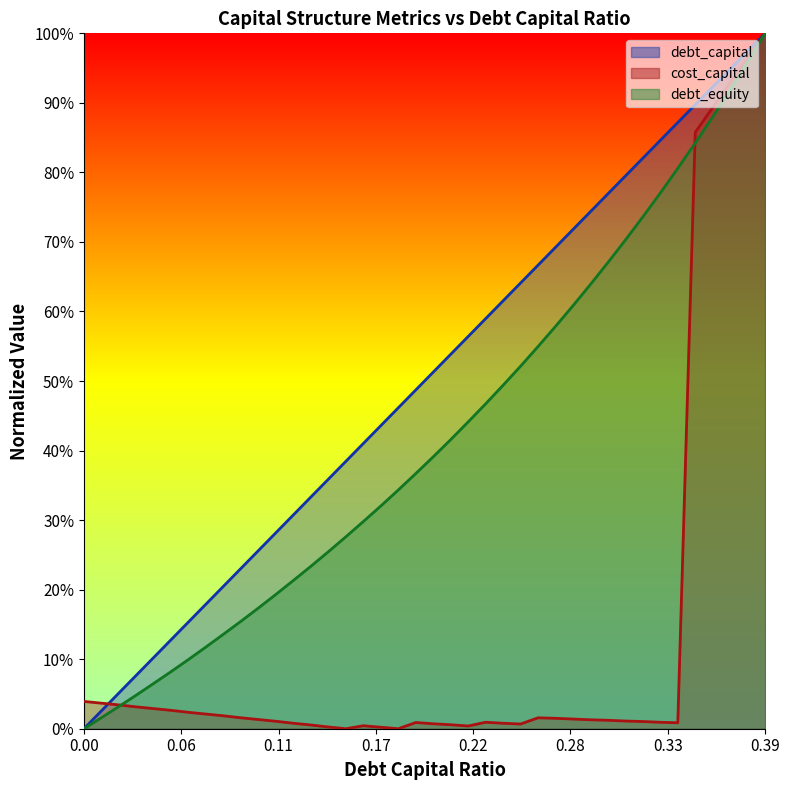

Is it true that debt_equity equals 0.5 at 0.23?

True